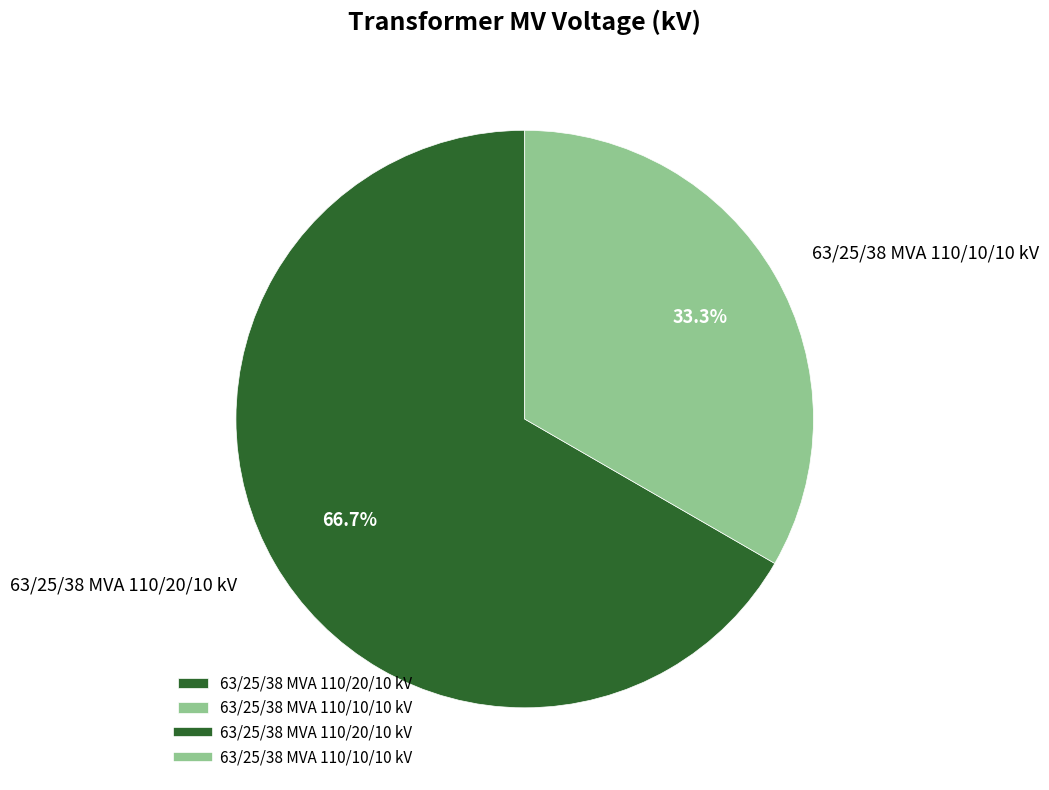

Combined, what portion of the pie is 63/25/38 MVA 110/10/10 kV and 63/25/38 MVA 110/20/10 kV?

100.0%